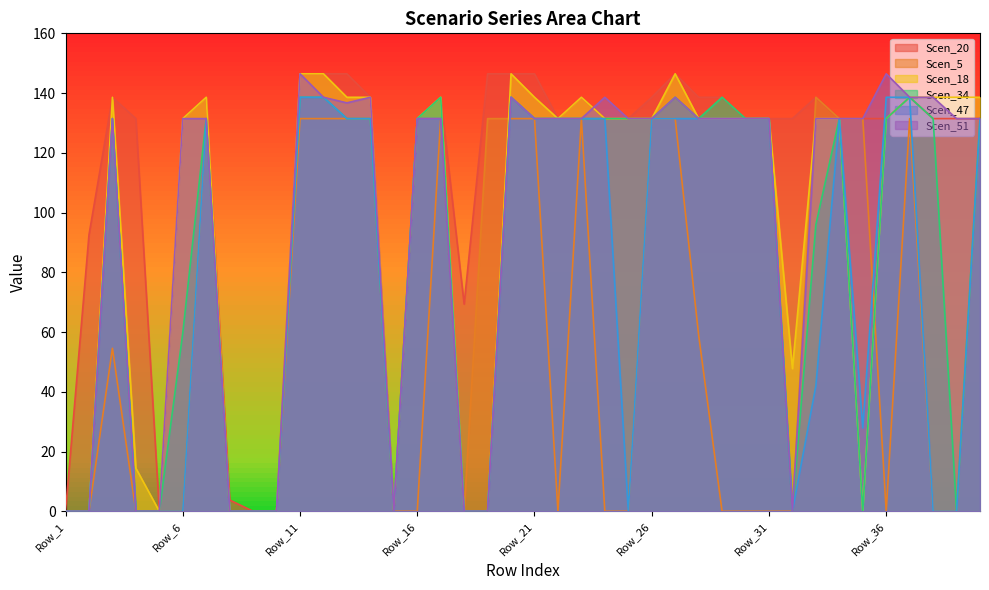

What is the value of the Scen_5 point at the 21st from the left?

131.5